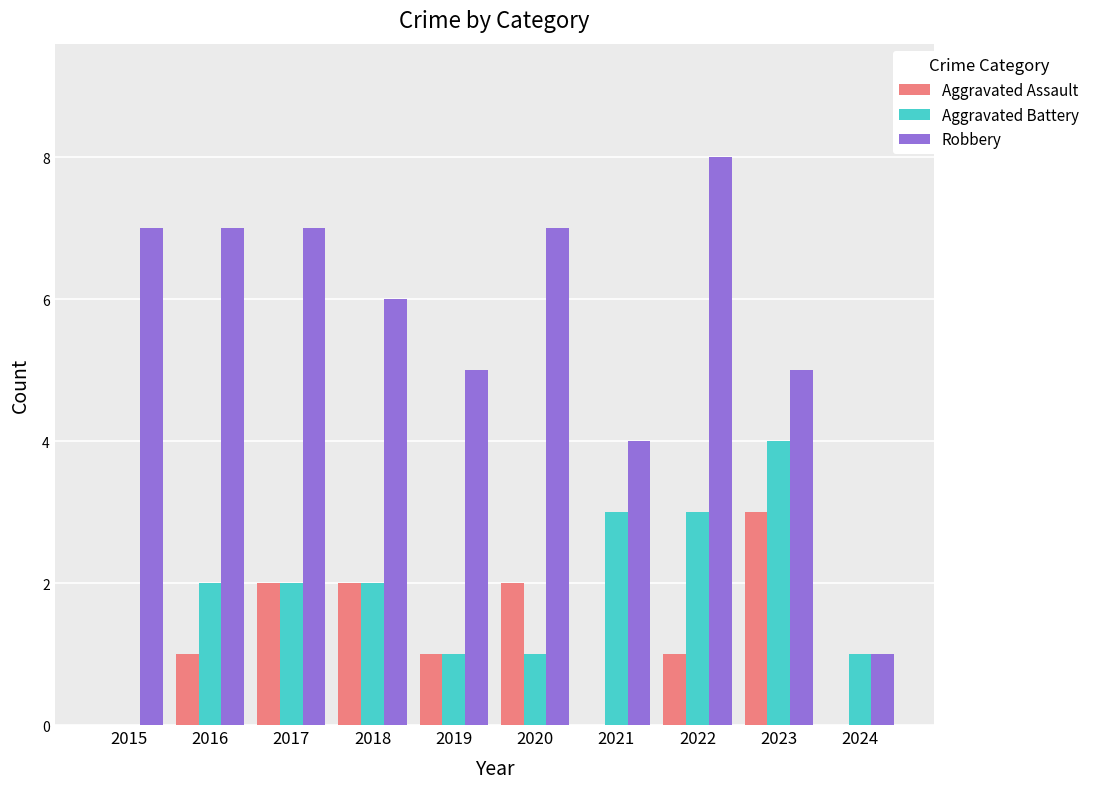

Which label corresponds to the largest value in the chart?

2022